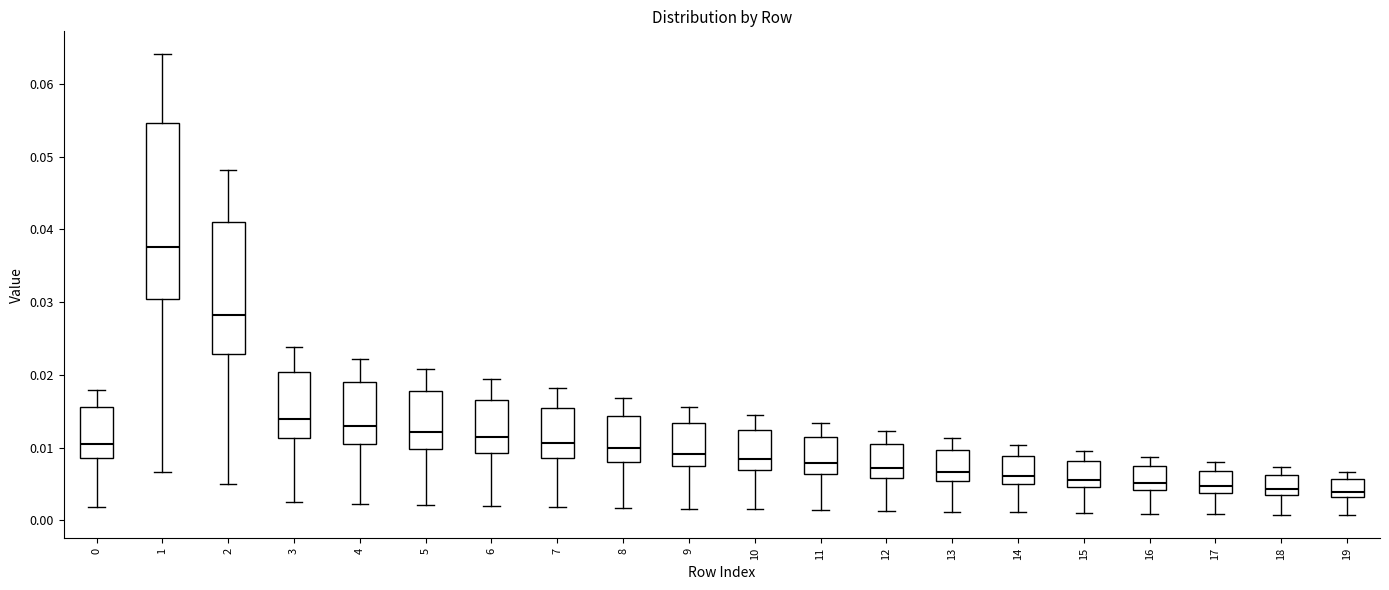

Reading left to right, transcribe this box plot: for each box, give where its median line is, the range the box spans, and where its two whiskers end, as read against the y-axis. The values are not printed on the chart, so give them approximately, as read against the axis.

0: median 0.011, box 0.009 to 0.016, whiskers 0.002 to 0.018
1: median 0.038, box 0.030 to 0.055, whiskers 0.007 to 0.064
2: median 0.028, box 0.023 to 0.041, whiskers 0.005 to 0.048
3: median 0.014, box 0.011 to 0.020, whiskers 0.002 to 0.024
4: median 0.013, box 0.011 to 0.019, whiskers 0.002 to 0.022
5: median 0.012, box 0.010 to 0.018, whiskers 0.002 to 0.021
6: median 0.011, box 0.009 to 0.017, whiskers 0.002 to 0.019
7: median 0.011, box 0.009 to 0.015, whiskers 0.002 to 0.018
8: median 0.010, box 0.008 to 0.014, whiskers 0.002 to 0.017
9: median 0.009, box 0.007 to 0.013, whiskers 0.002 to 0.016
10: median 0.008, box 0.007 to 0.012, whiskers 0.001 to 0.014
11: median 0.008, box 0.006 to 0.011, whiskers 0.001 to 0.013
12: median 0.007, box 0.006 to 0.011, whiskers 0.001 to 0.012
13: median 0.007, box 0.005 to 0.010, whiskers 0.001 to 0.011
14: median 0.006, box 0.005 to 0.009, whiskers 0.001 to 0.010
15: median 0.006, box 0.005 to 0.008, whiskers 0.001 to 0.010
16: median 0.005, box 0.004 to 0.007, whiskers 0.001 to 0.009
17: median 0.005, box 0.004 to 0.007, whiskers 0.001 to 0.008
18: median 0.004, box 0.003 to 0.006, whiskers 0.001 to 0.007
19: median 0.004, box 0.003 to 0.006, whiskers 0.001 to 0.007